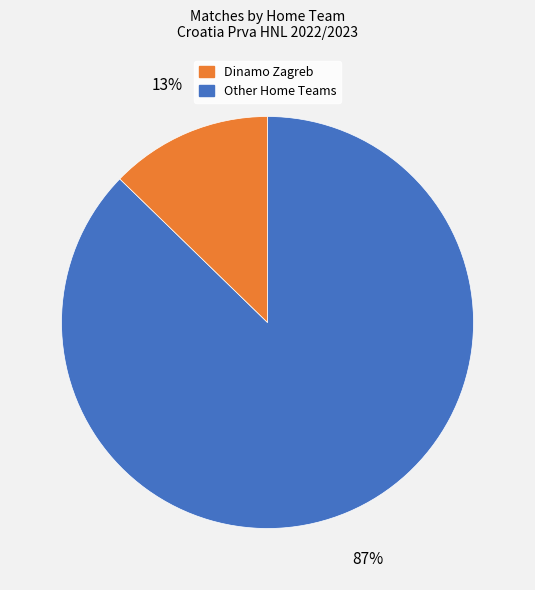

Count the number of slices in the pie.

2